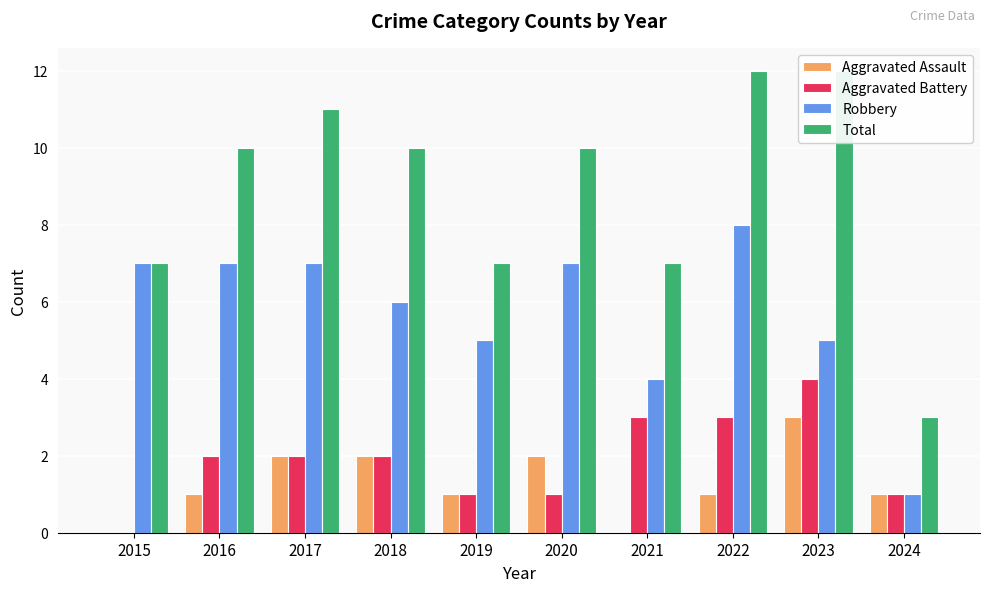

At which category is the sum across all series the highest?

2022